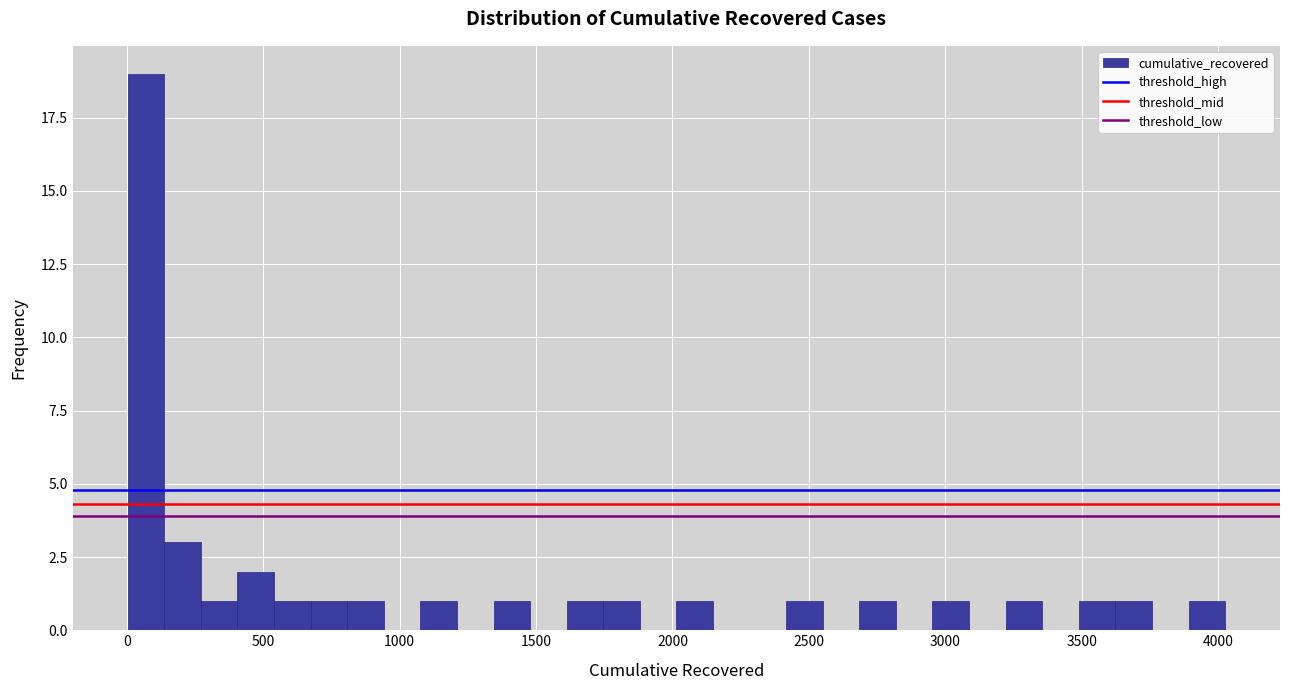

Around what value on the x-axis is the tallest bar? Give the approximate position of its centre, as read against the axis.

50